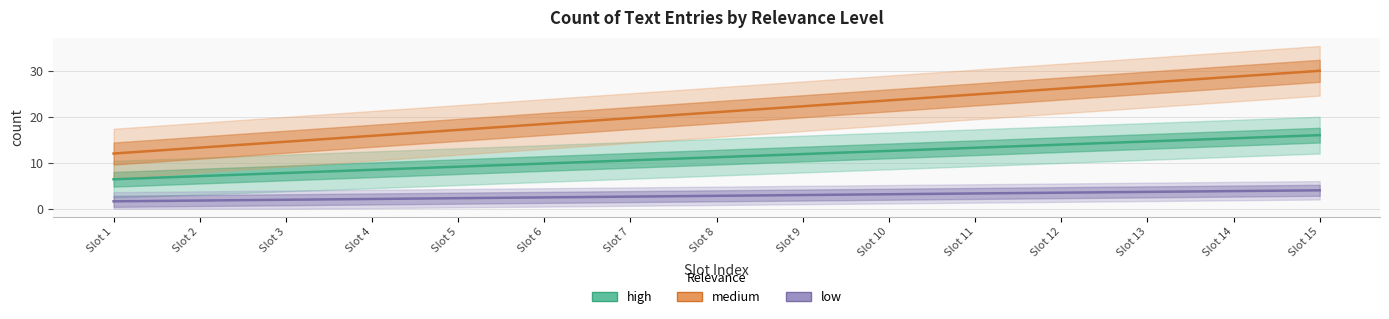

What is the total value across all series at Slot 2?

22.1